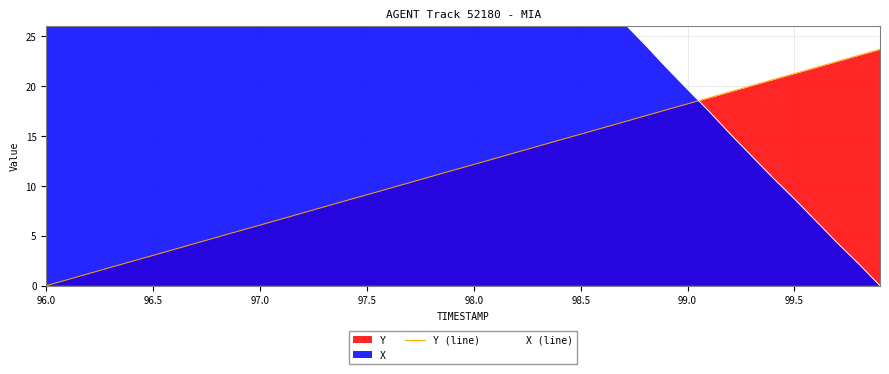

What is the sum of all X (line) values?

1671.9